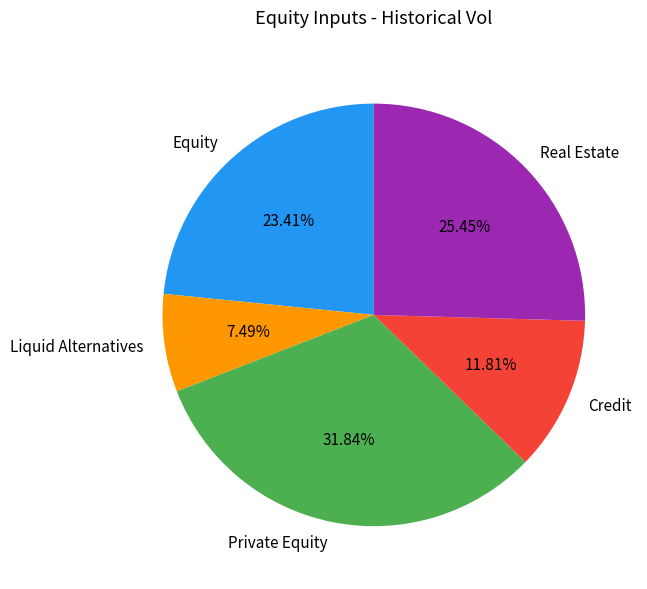

To the nearest percent, what percentage of the pie is Liquid Alternatives?

7%